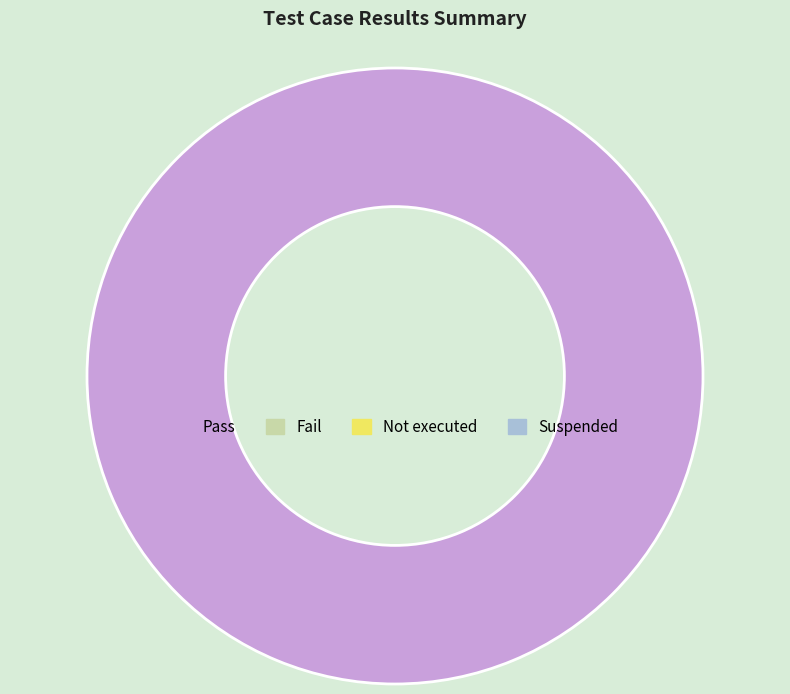

Is there any slice that represents more than half of the pie?

Yes